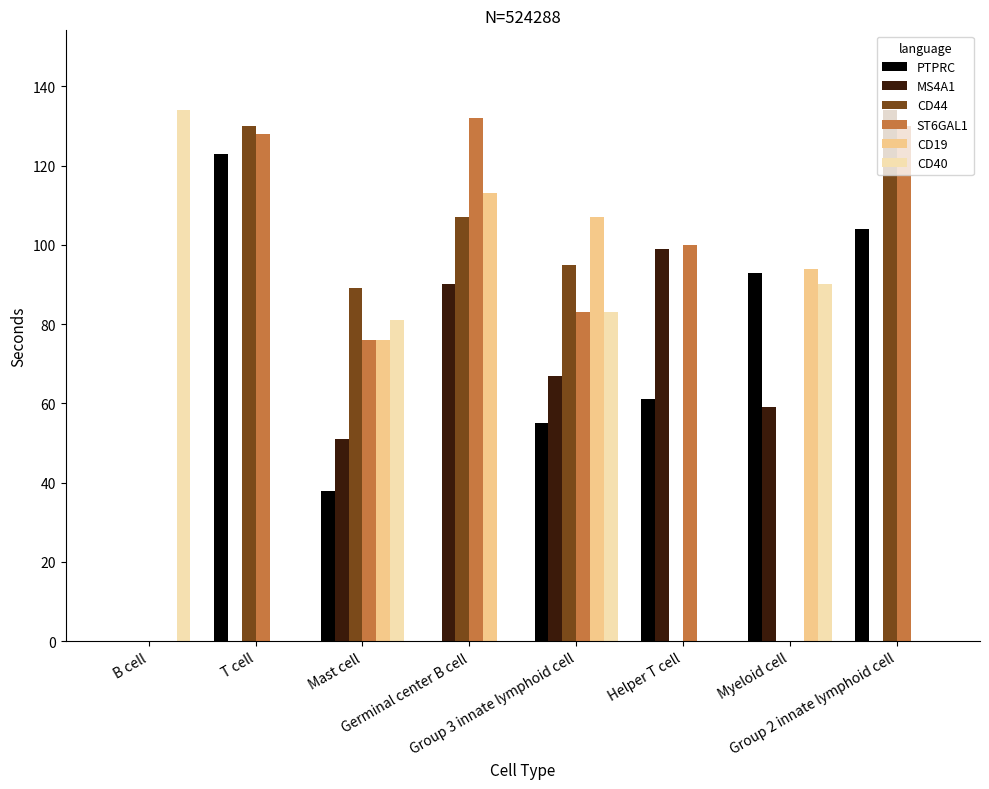

At which label does PTPRC reach its peak?

T cell